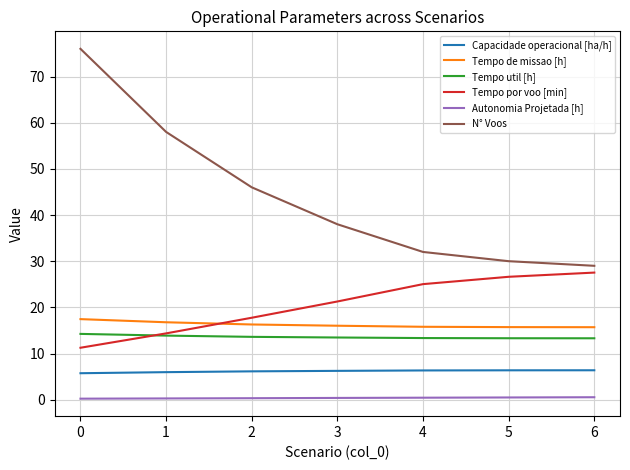

Is it true that Tempo util [h] equals 18.7 at 4?

False